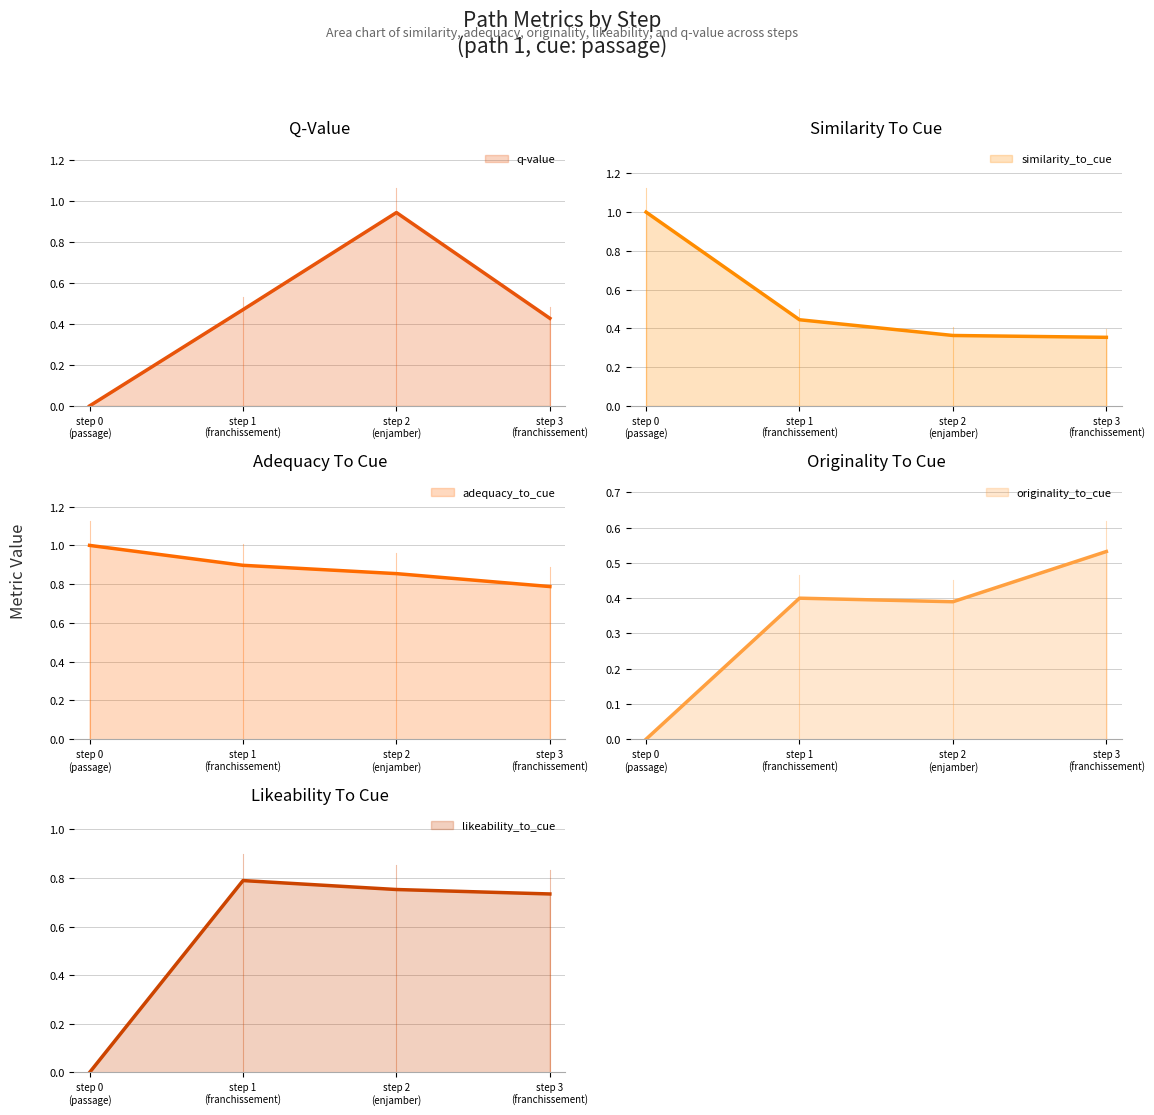

True or false: similarity_to_cue has more than 1 points higher than both neighbors.

False